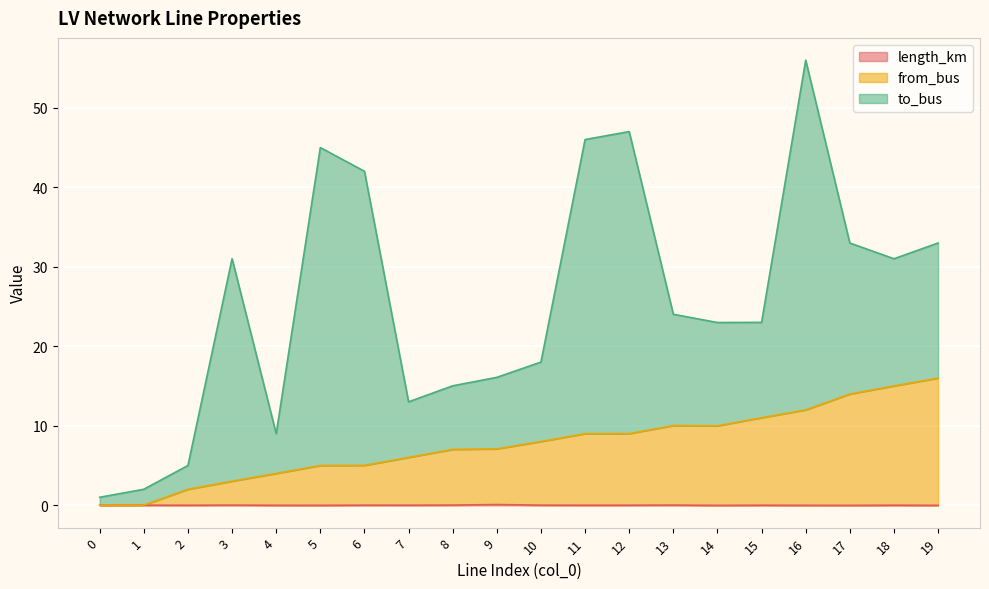

At which label does length_km reach its peak?

9